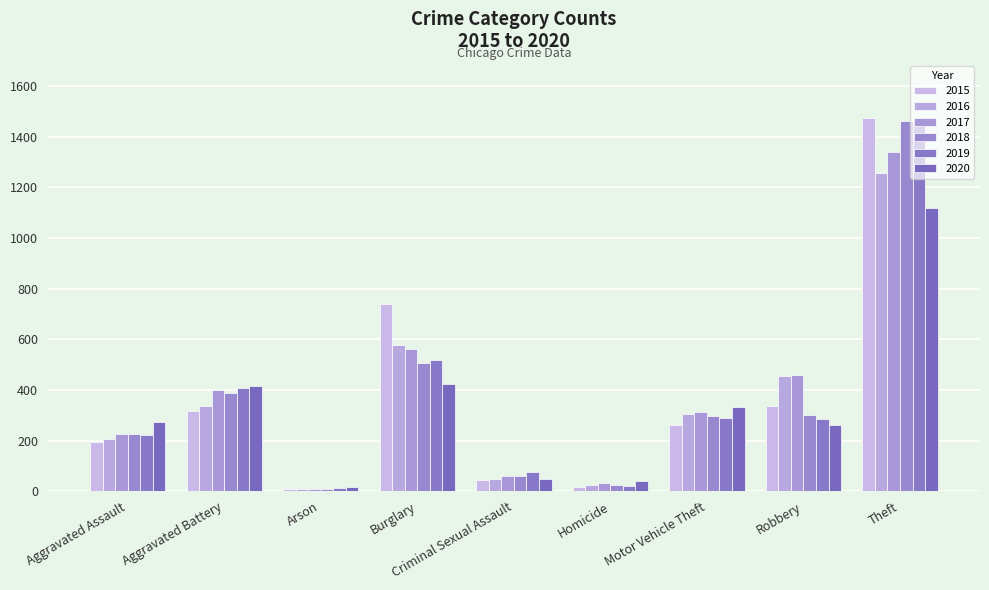

What is the value of the 2018 bar at the 4th from the left?

506